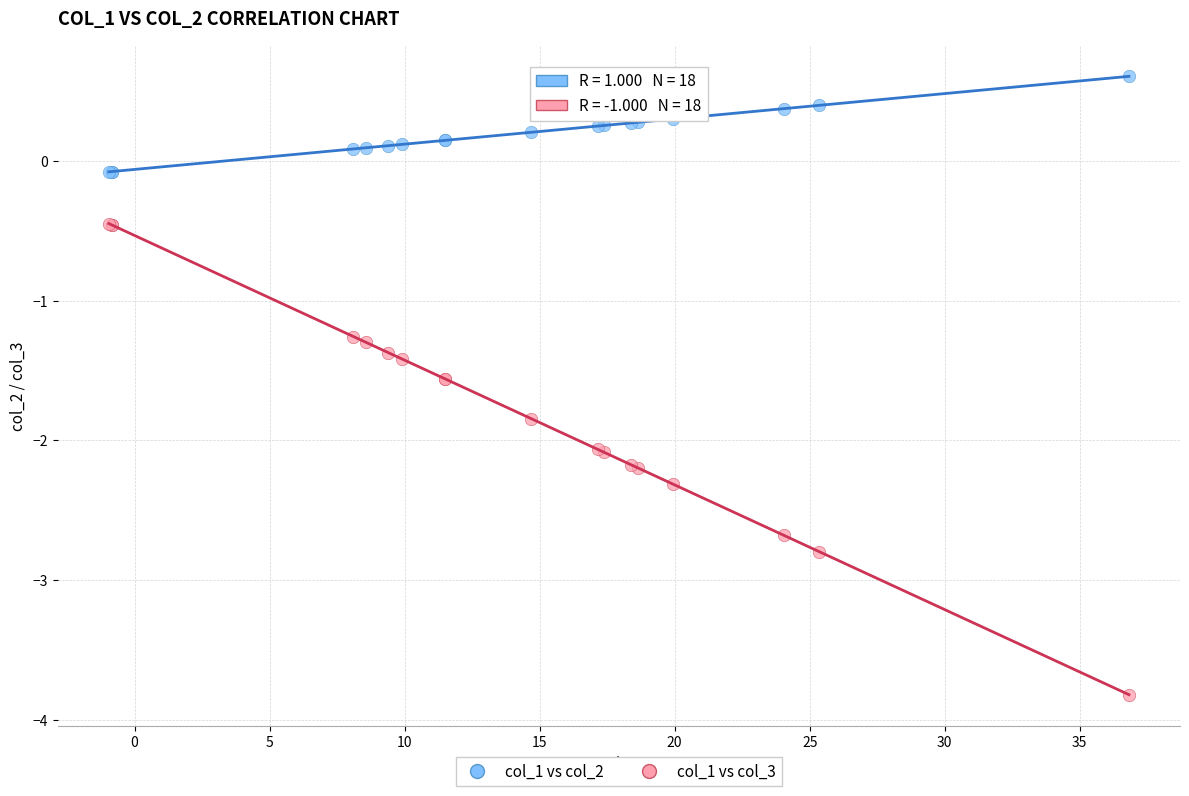

Which series contains the highest Y value?

col_1 vs col_2